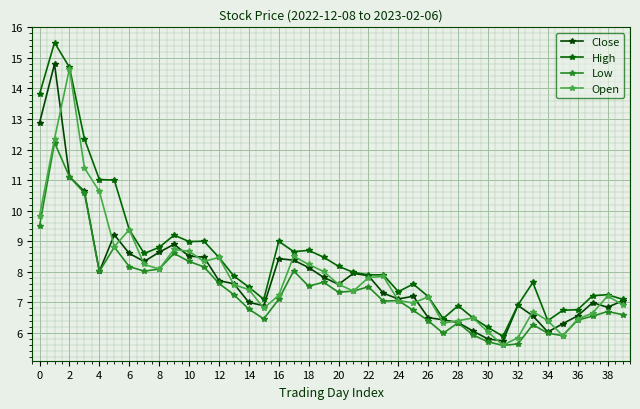

How many lines are shown in the chart?

4